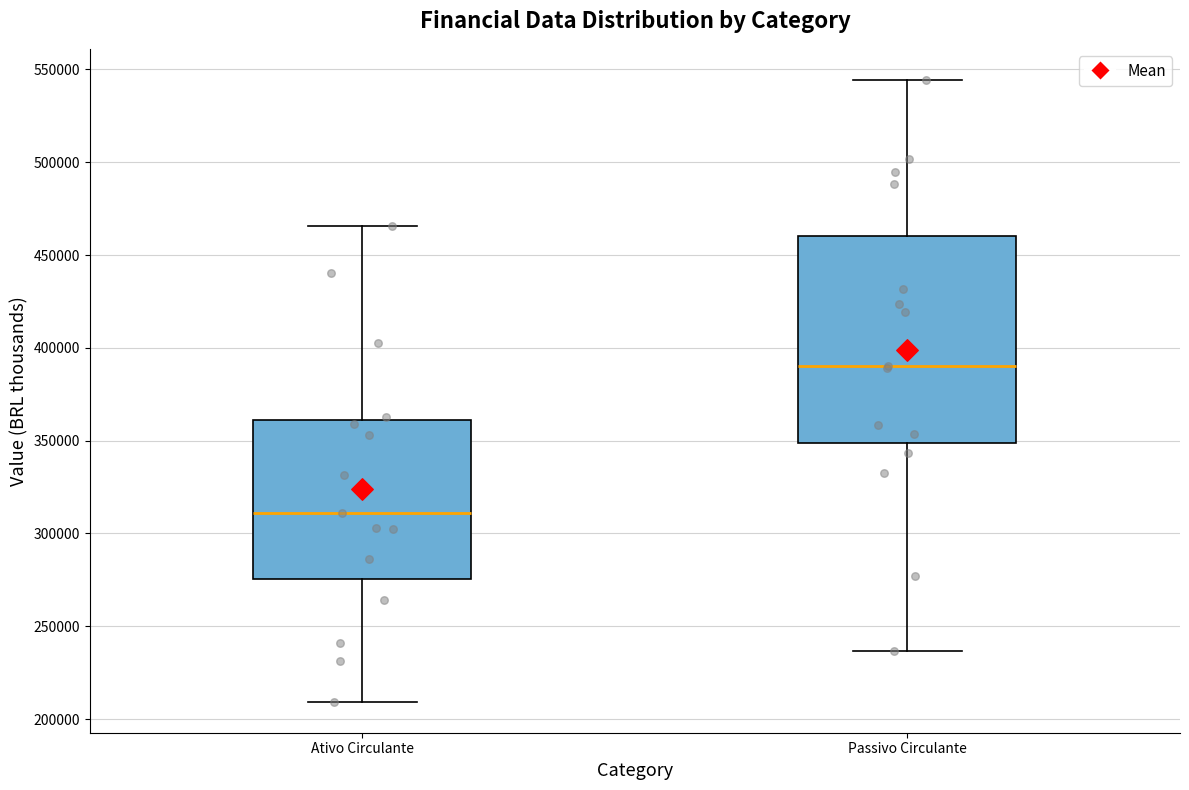

Where is the lower edge of the box for Passivo Circulante on the y-axis? The values are not printed on the chart, so give them approximately, as read against the axis.

350000